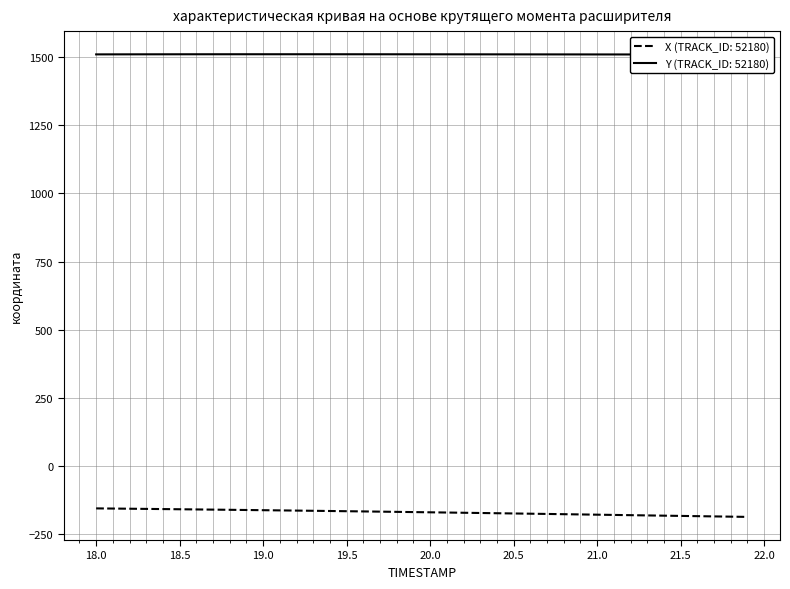

What is the maximum value for X (TRACK_ID: 52180)?

-155.8